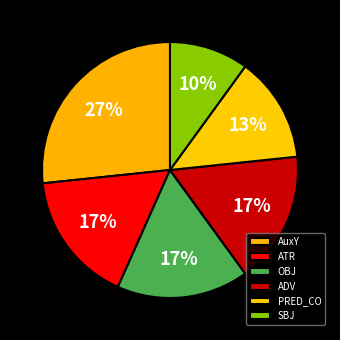

Which category has the smallest portion of the pie?

SBJ